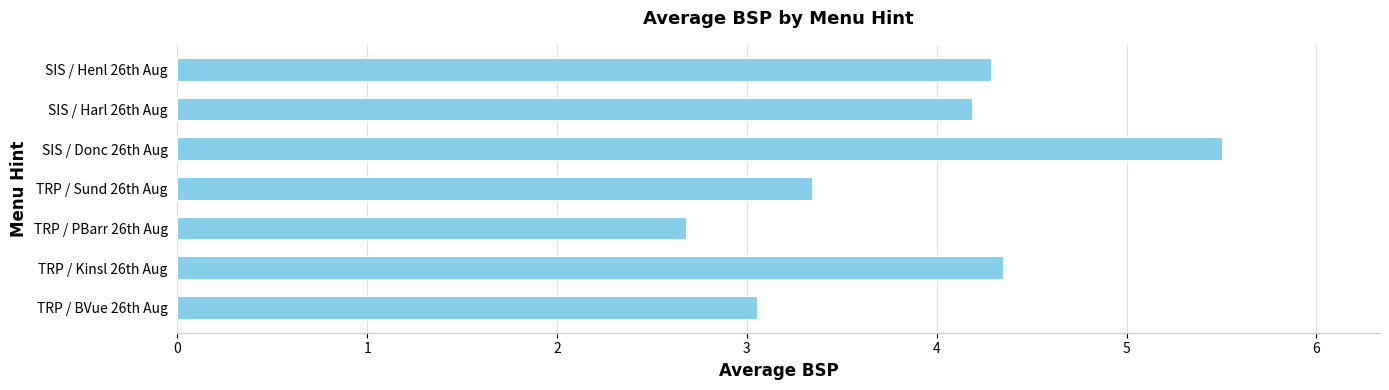

What is the sum of all values?

27.4